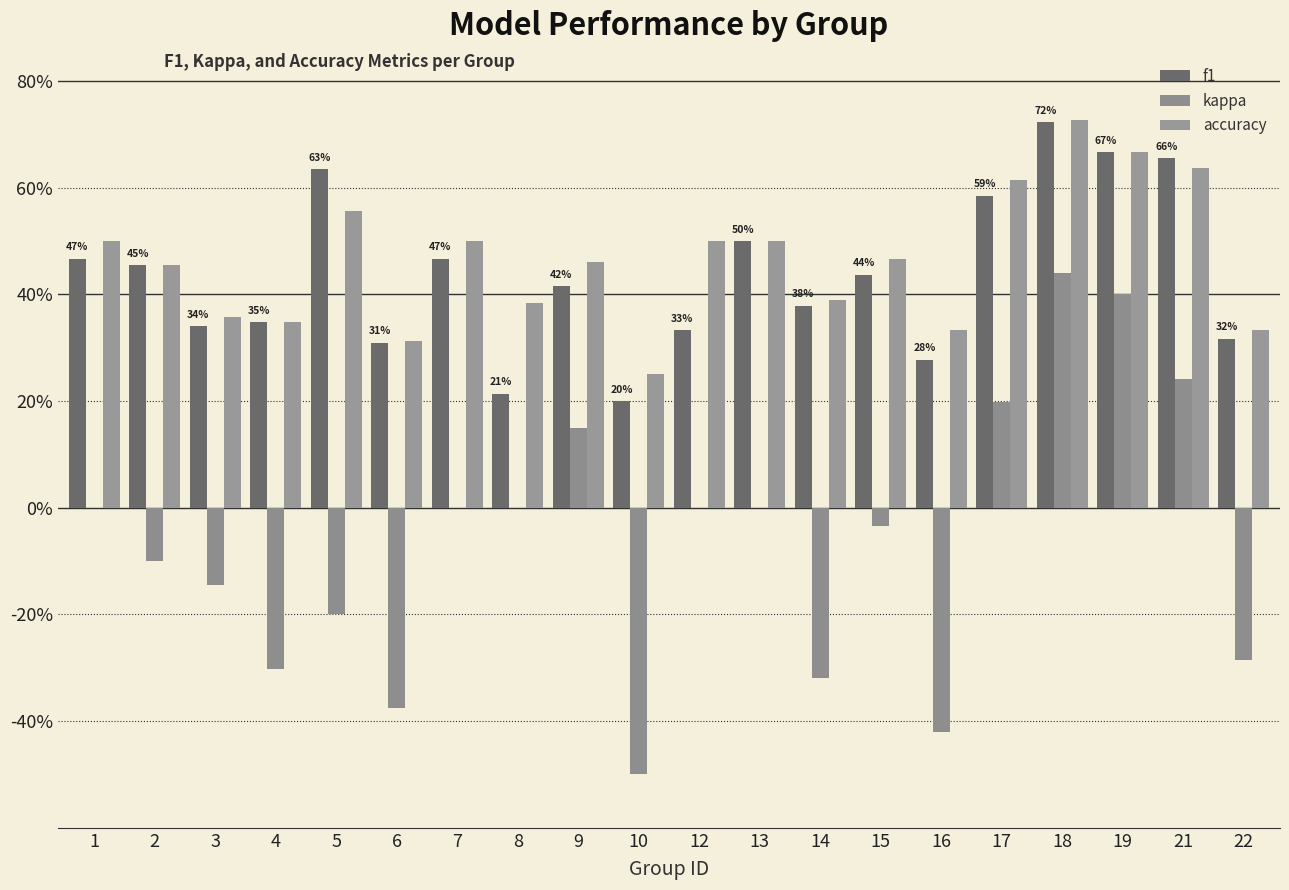

Are the bars horizontal?

No